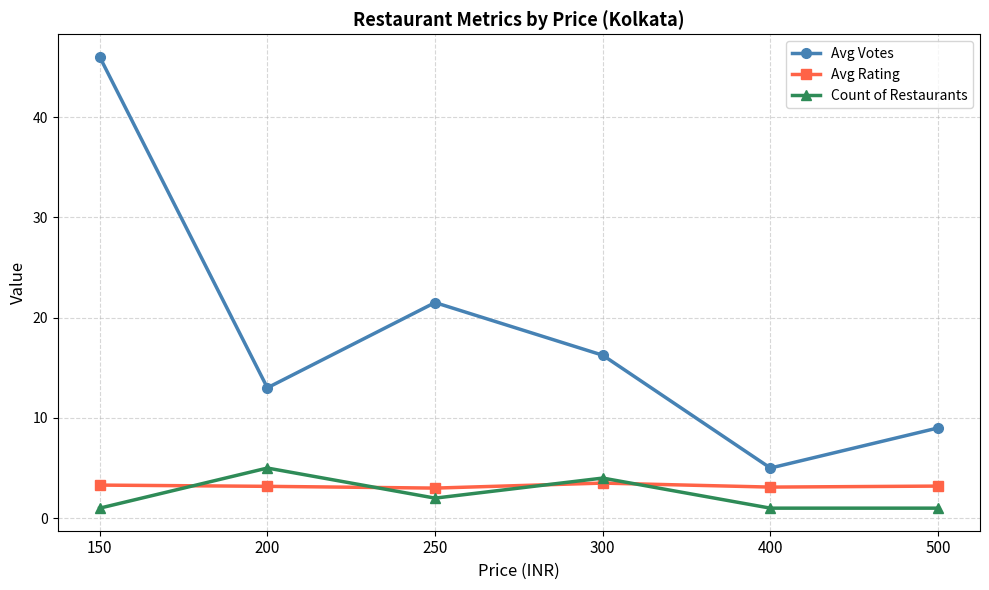

At 500, list the series in order from smallest to largest.

Count of Restaurants, Avg Rating, Avg Votes